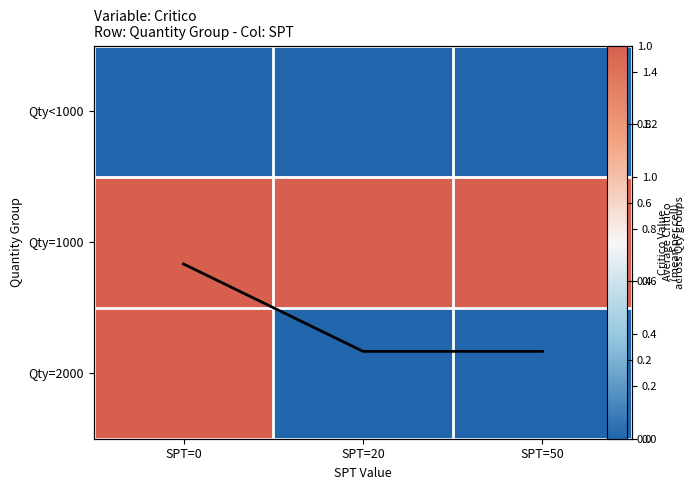

How many categories are shown in the chart?

3